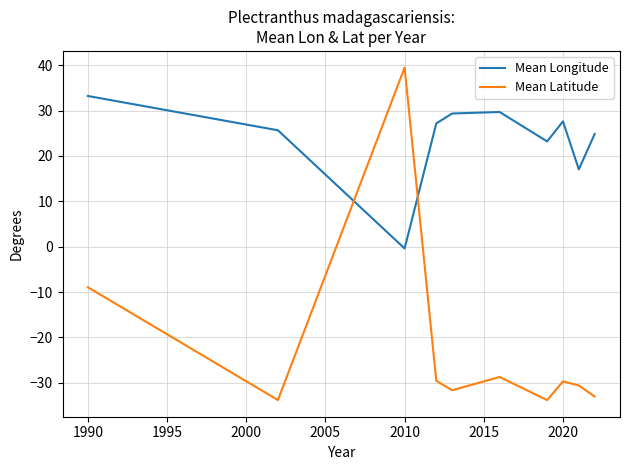

Which series has the widest spread of values?

Mean Latitude